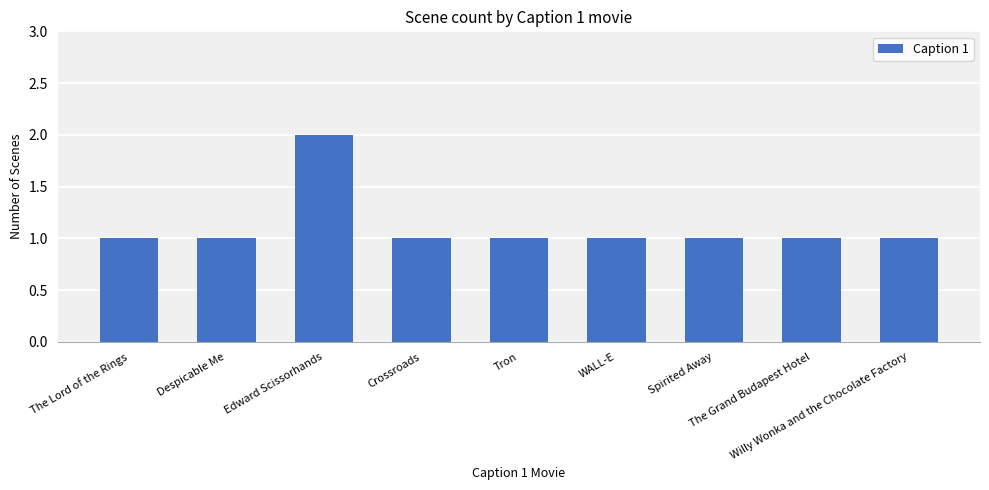

Are the bars grouped side by side (vs. stacked)?

No